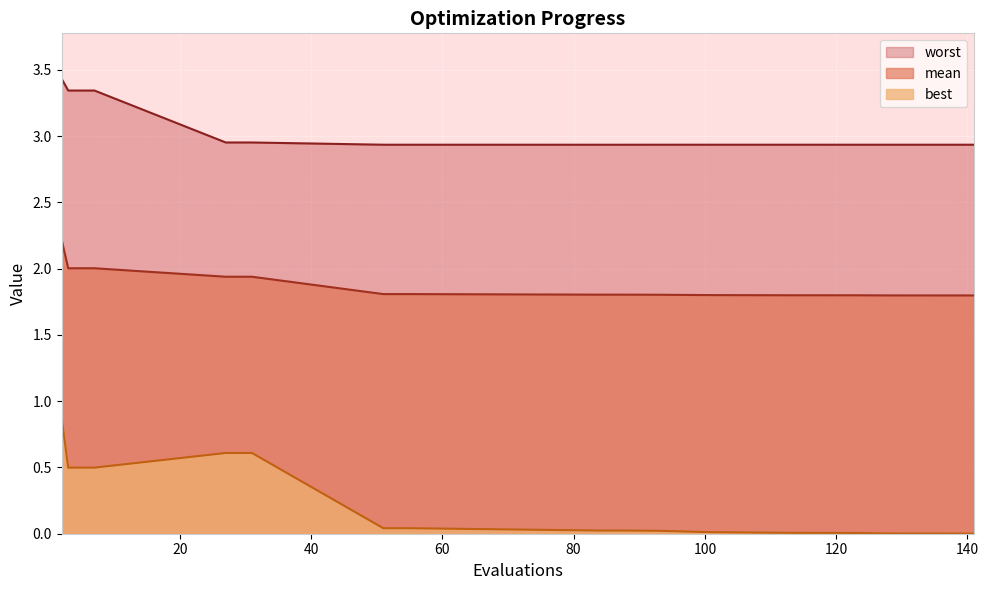

Reading left to right, transcribe all the data shown in this chart.

mean: 2.2	2.0	2.0	1.9	1.9	1.8	1.8	1.8	1.8	1.8	1.8	1.8	1.8	1.8	1.8
best: 0.9	0.5	0.5	0.6	0.6	0.0	0.0	0.0	0.0	0.0	0.0	0.0	0.0	0.0	0.0
worst: 3.4	3.3	3.3	3.0	3.0	2.9	2.9	2.9	2.9	2.9	2.9	2.9	2.9	2.9	2.9